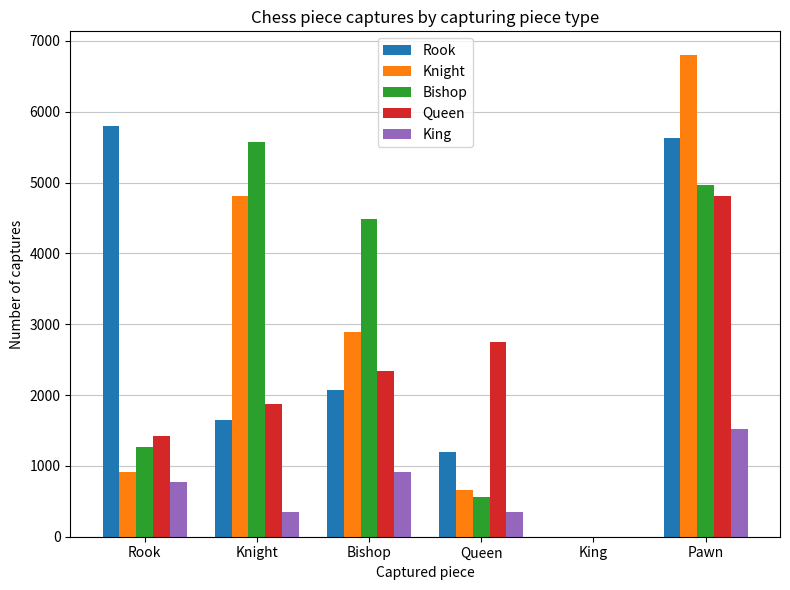

At which category is the sum across all series the highest?

Pawn